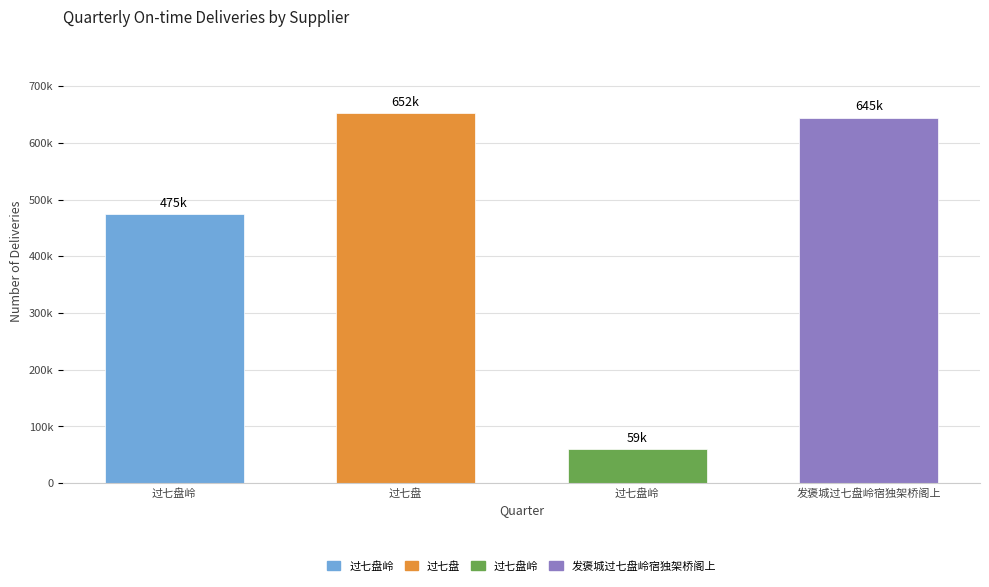

Count the number of values greater than 644622.

1